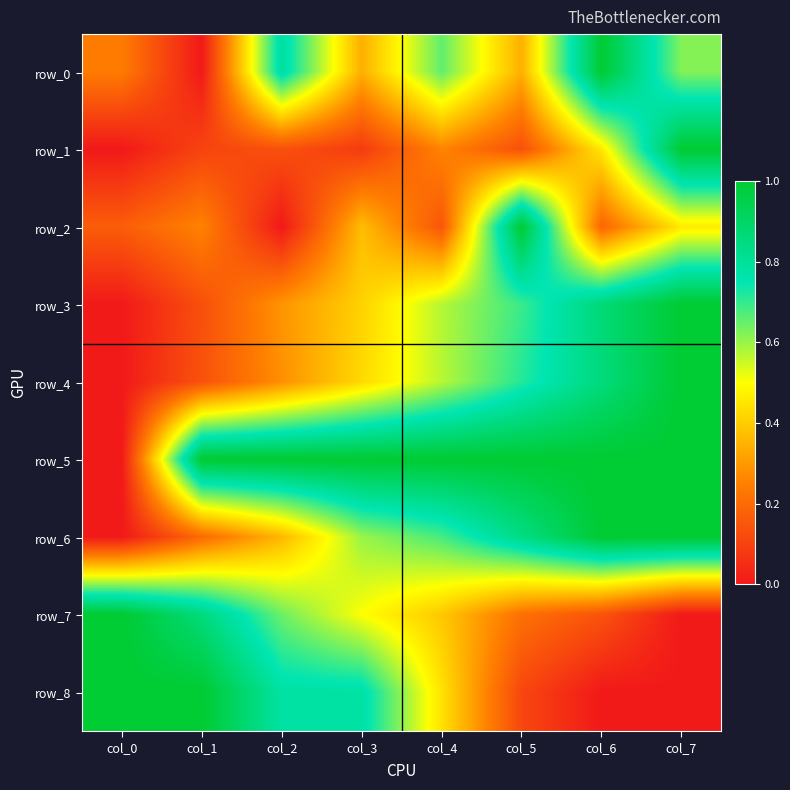

Which series has the largest total across all categories?

row_5